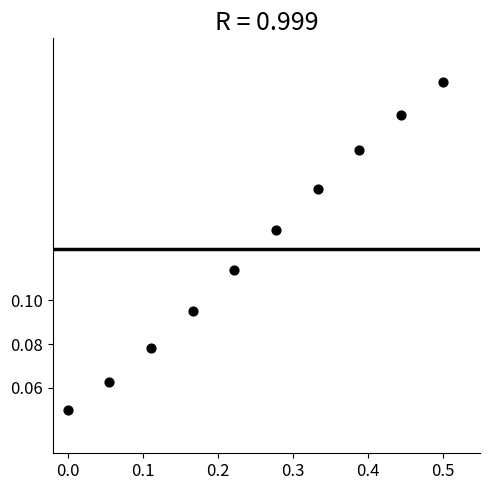

What is the range of X values (max minus min)?

0.5